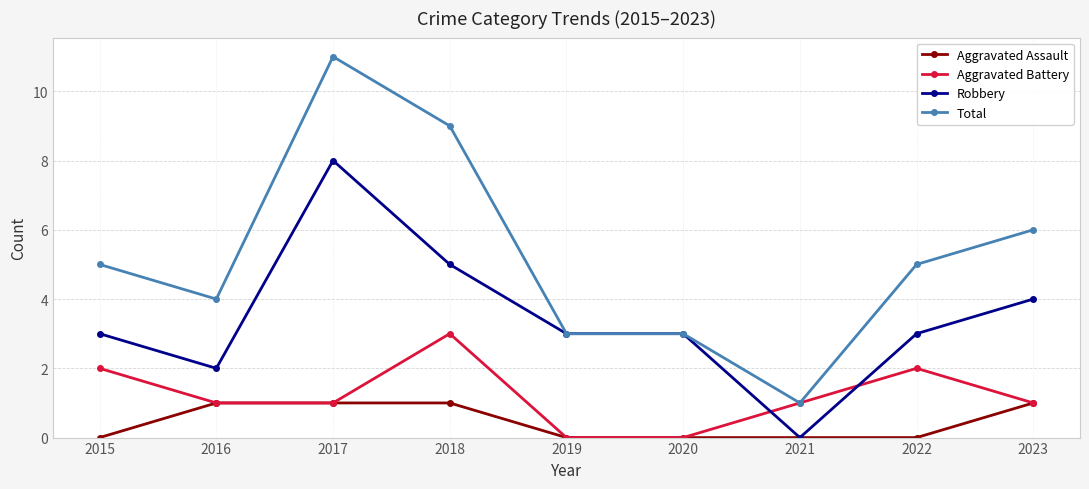

At which category does Robbery reach its first local peak?

2017